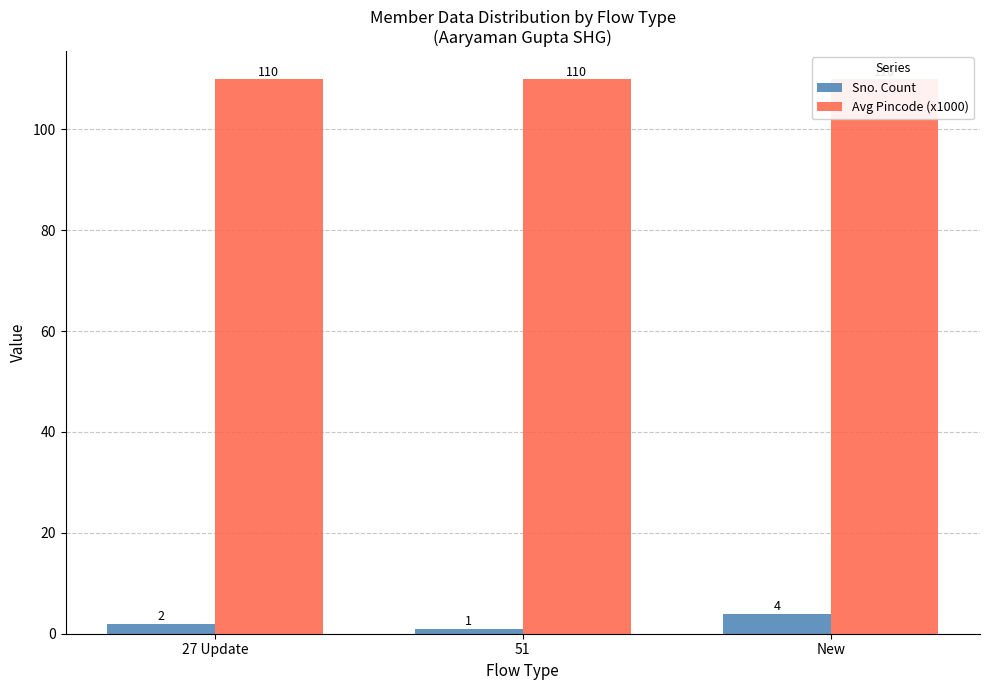

Is it true that Sno. Count equals 2 at 27 Update?

True